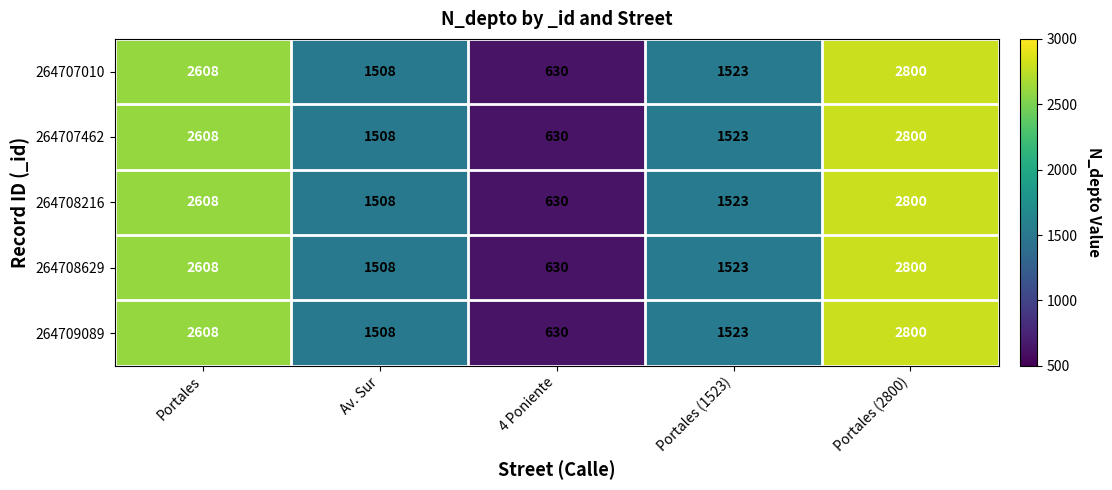

What is the average value of the 264707010 series?

1814